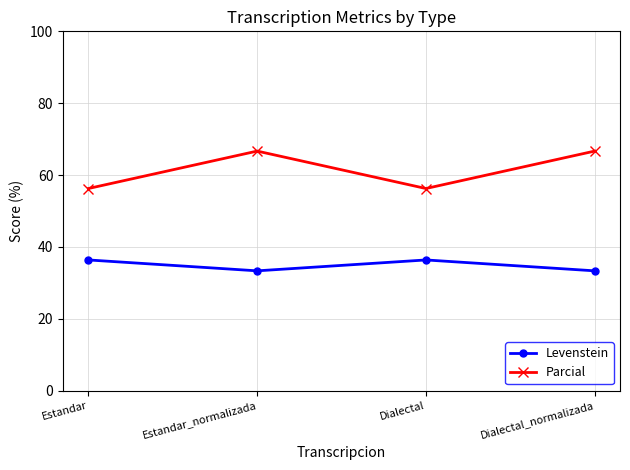

True or false: Parcial and Levenstein cross at least once.

False